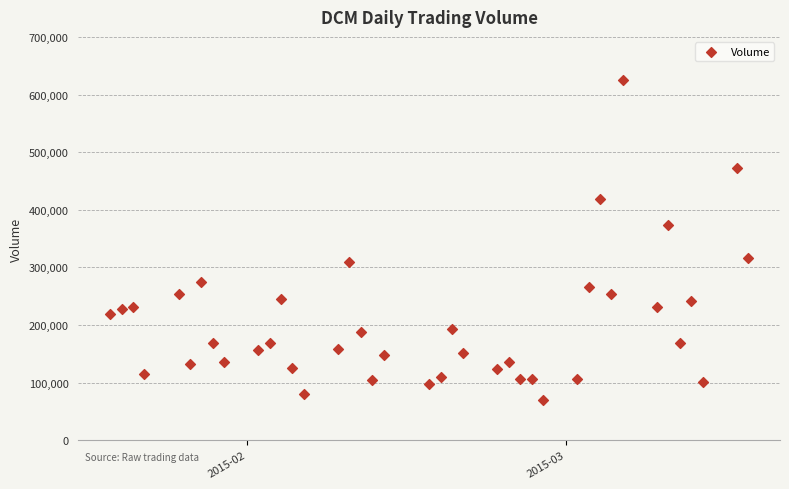

What is the range of Y values (max minus min)?

554826